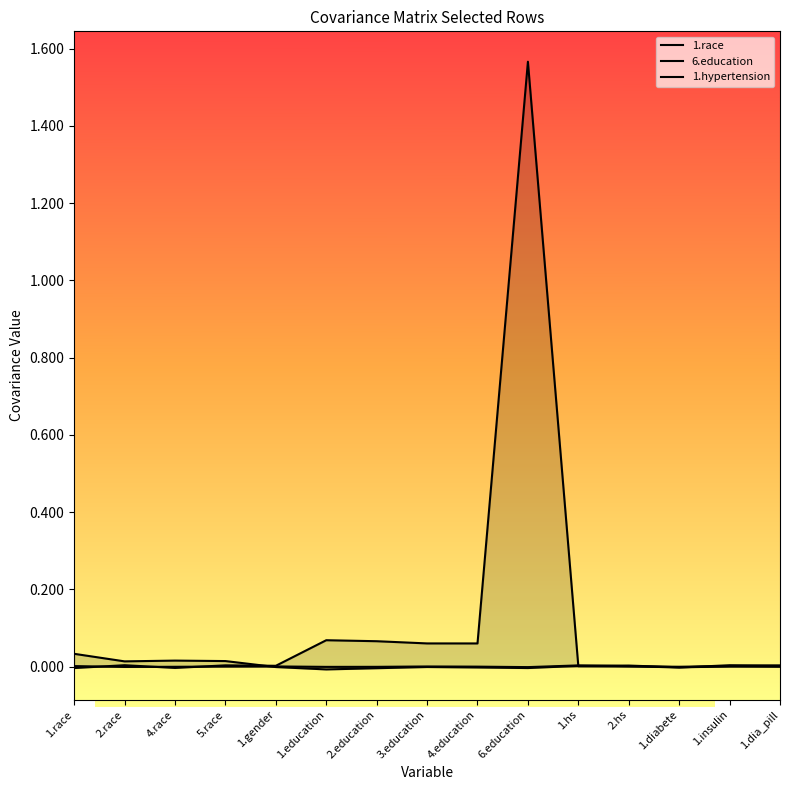

Which category has the highest value across all series?

6.education